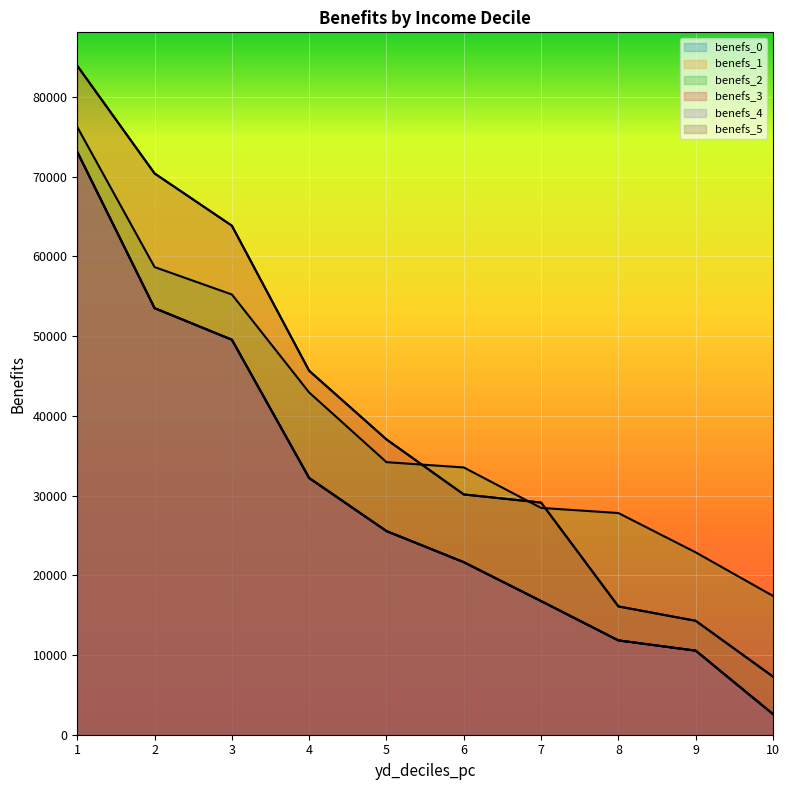

Reading left to right, transcribe all the data shown in this chart.

benefs_0: 73094.1	53496.0	49537.0	32189.7	25537.7	21637.1	16759.2	11826.1	10542.9	2584.9
benefs_1: 83893.2	70390.3	63837.8	45639.6	37033.0	30132.4	29114.0	16088.9	14283.5	7286.6
benefs_2: 76206.6	58649.6	55210.6	42918.5	34182.2	33518.4	28444.8	27801.5	22869.6	17404.6
benefs_3: 73094.1	53496.0	49537.0	32189.7	25537.7	21637.1	16759.2	11826.1	10542.9	2584.9
benefs_4: 73094.1	53496.0	49537.0	32189.7	25537.7	21637.1	16759.2	11826.1	10542.9	2584.9
benefs_5: 83893.2	70390.3	63837.8	45639.6	37033.0	30132.4	29114.0	16088.9	14283.5	7286.6